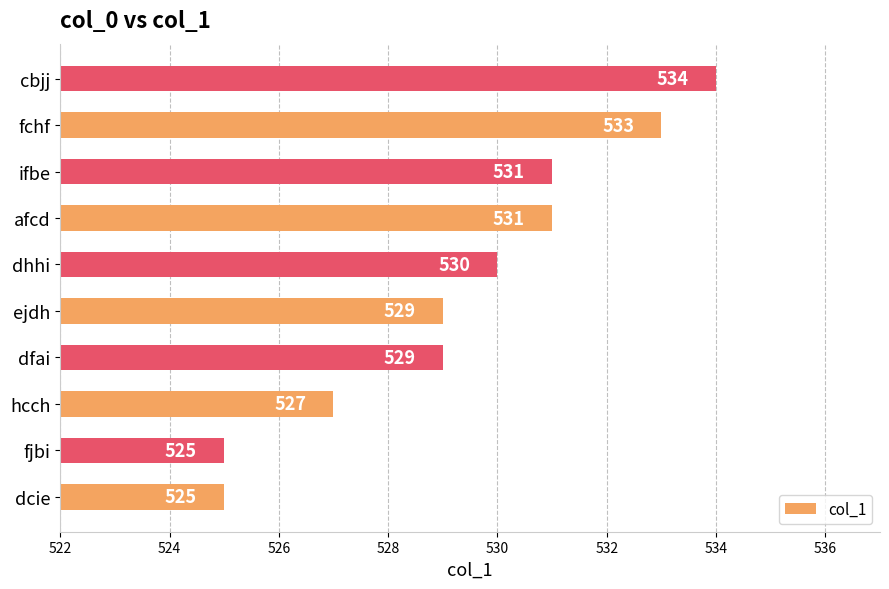

Which label corresponds to the largest value in the chart?

cbjj